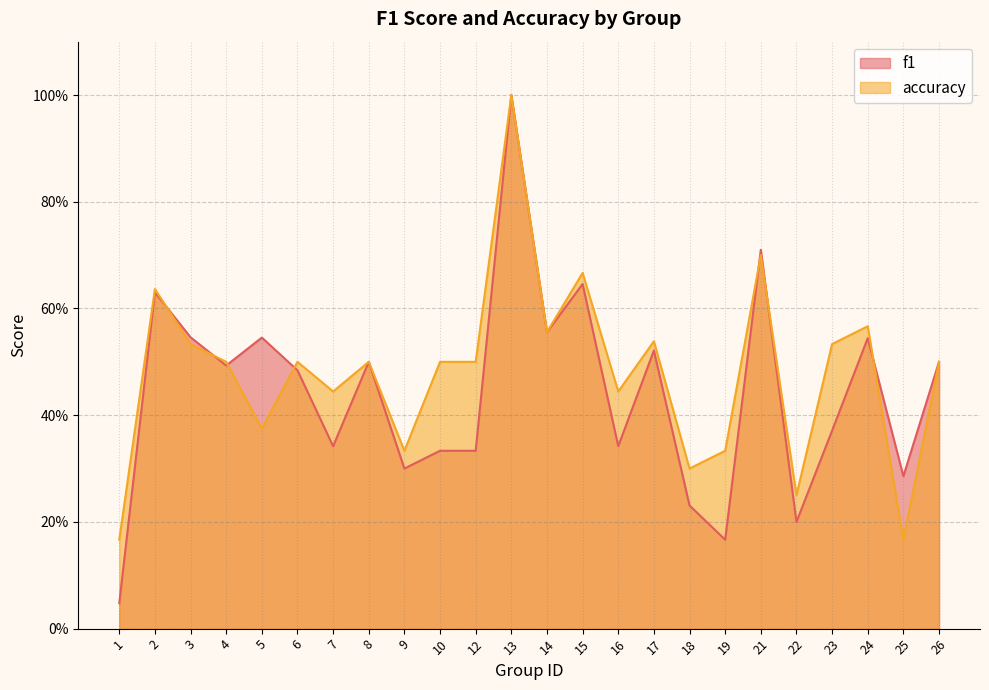

What is the value of the f1 point at the 17th from the left?

0.2